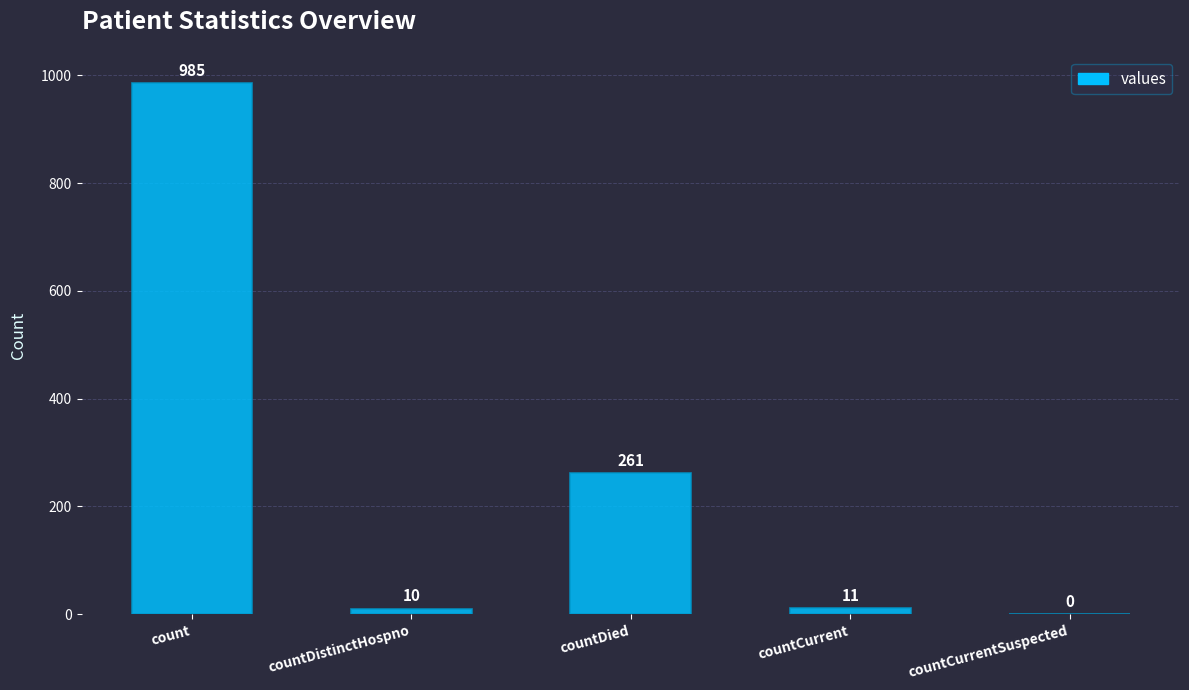

Is it true that the value at count is 1437?

False